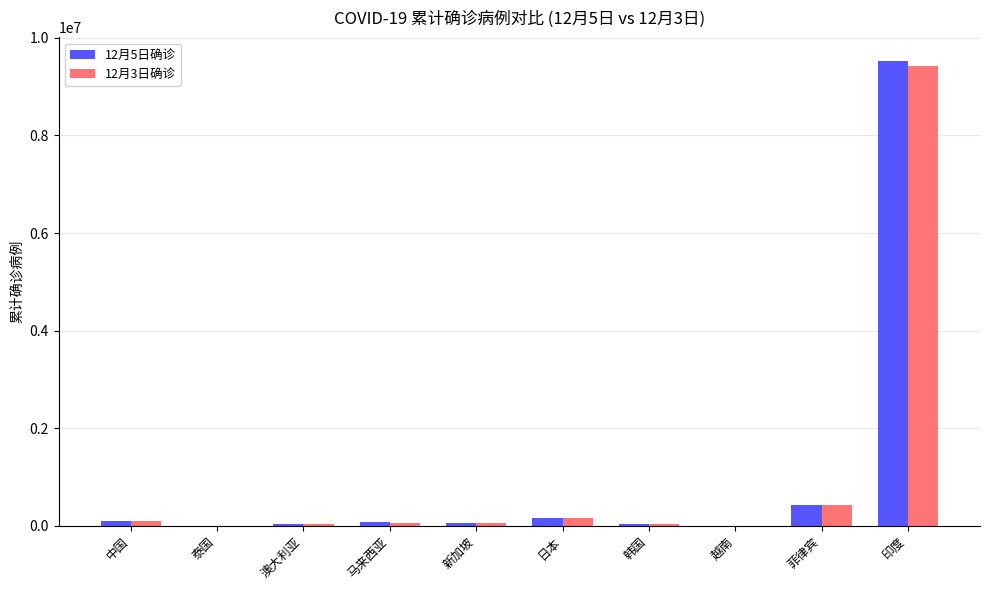

What is the maximum value shown in the chart?

9534964